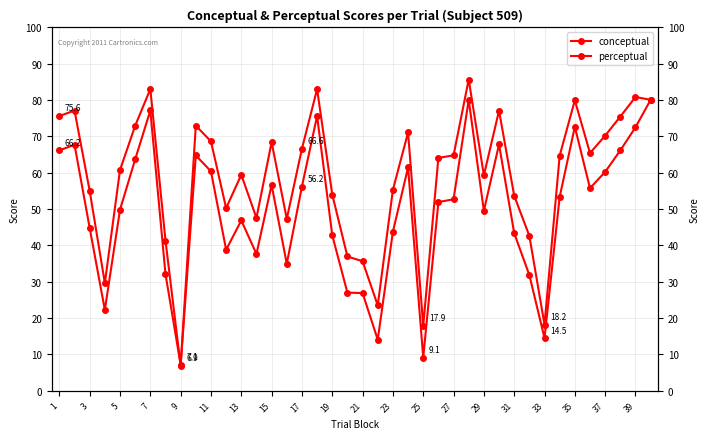

What are all the series names shown in the legend?

conceptual, perceptual